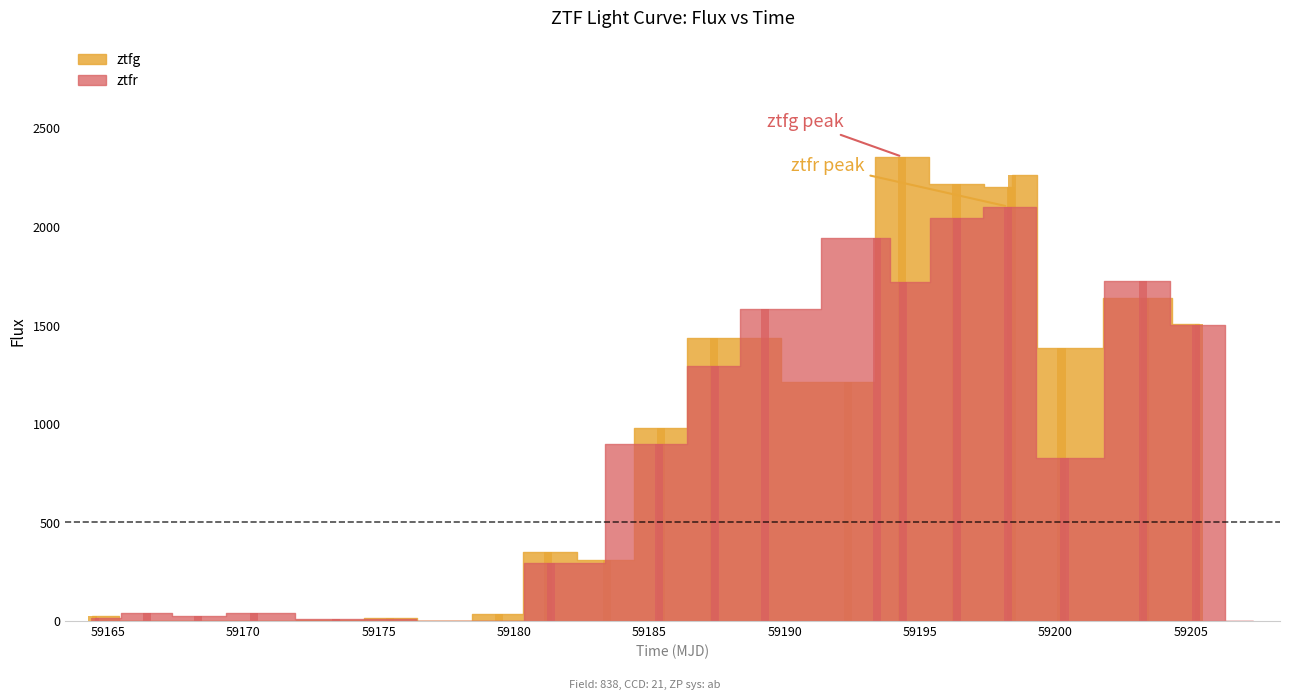

How many categories are shown in the chart?

20